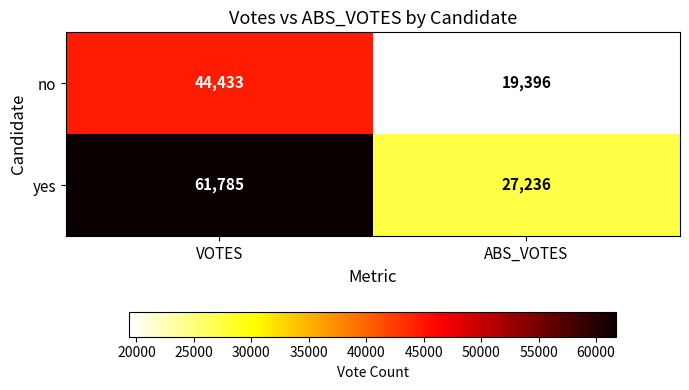

Is the value of yes at VOTES greater than the value of no at ABS_VOTES?

Yes